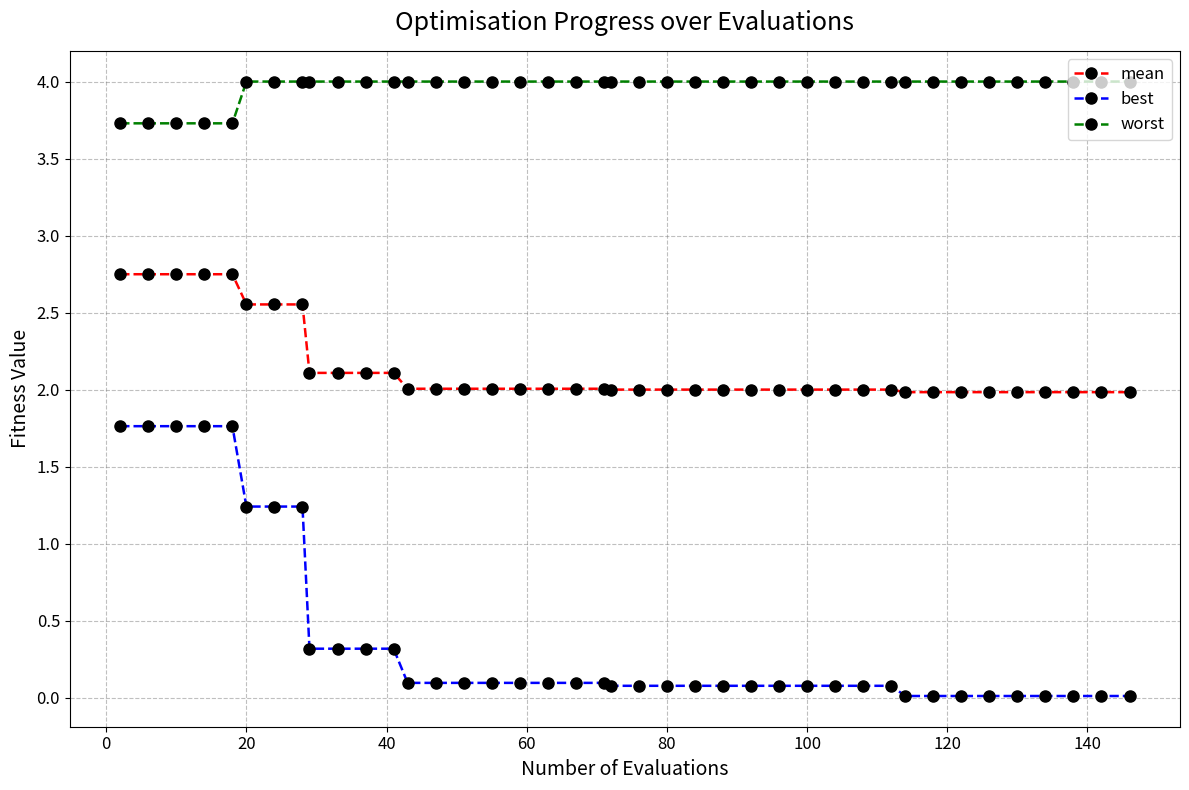

What is the greatest value displayed?

4.0